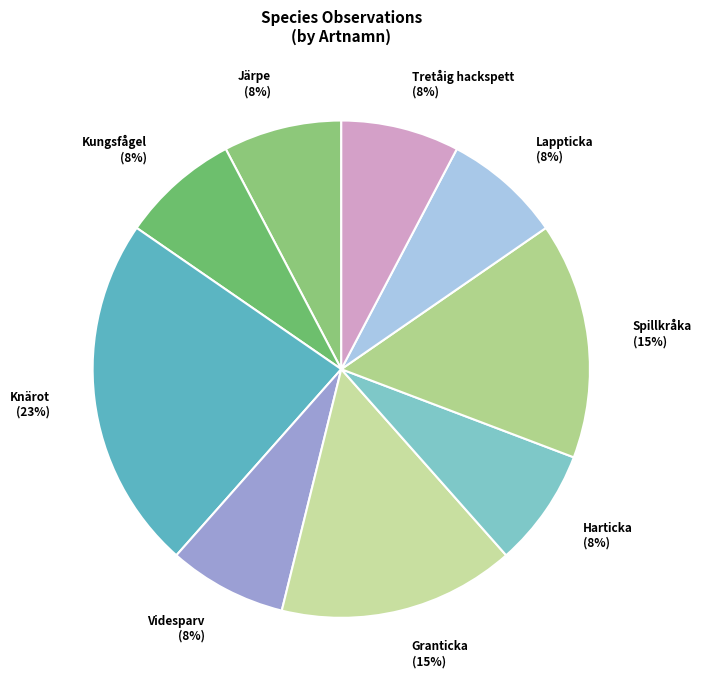

True or false: Järpe accounts for 8% of the total.

True